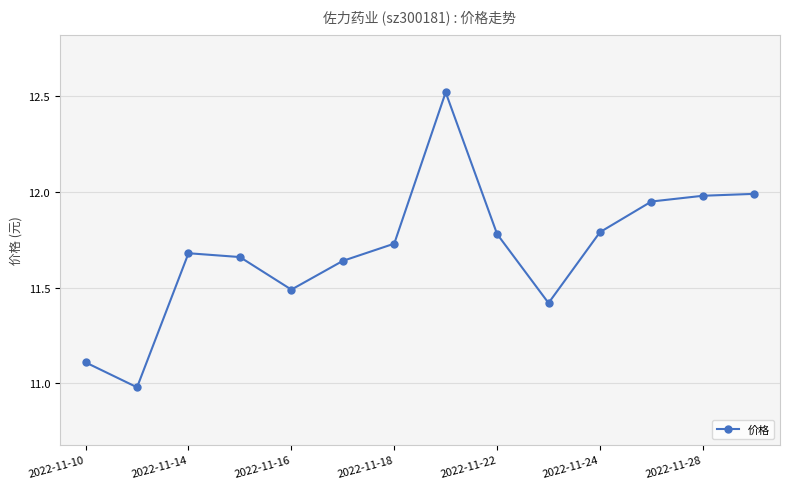

What is the value of the 14th point from the left?

12.0